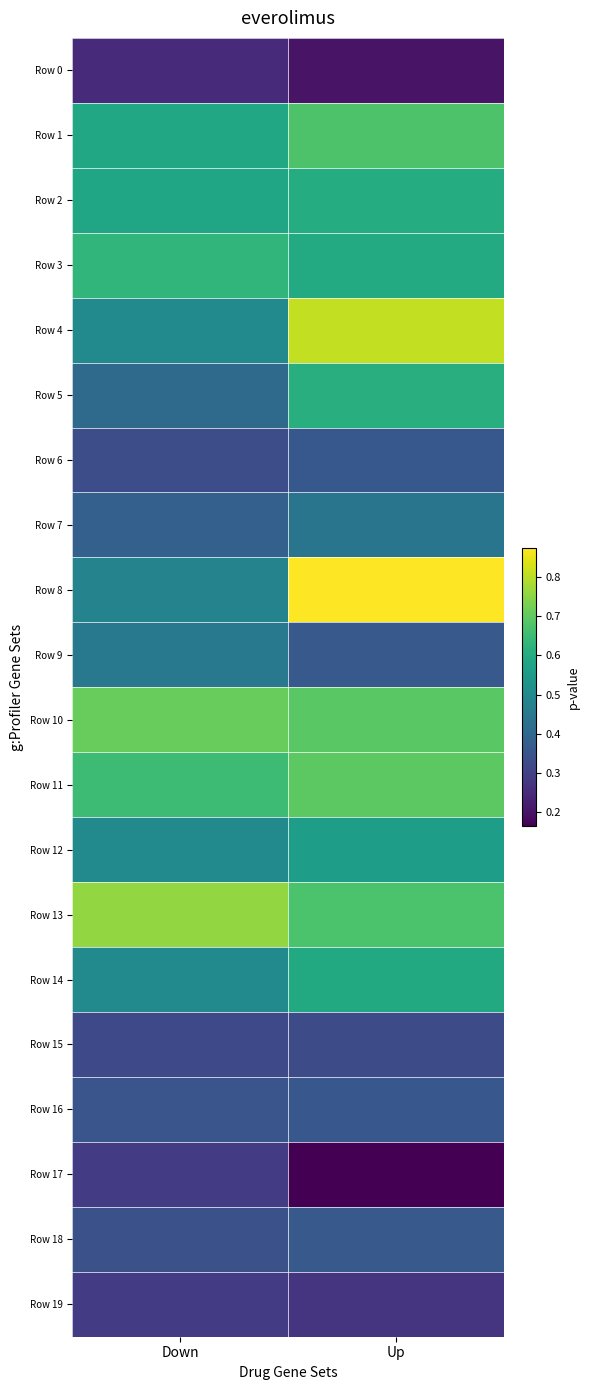

Which has a higher value, Down or Up?

Down